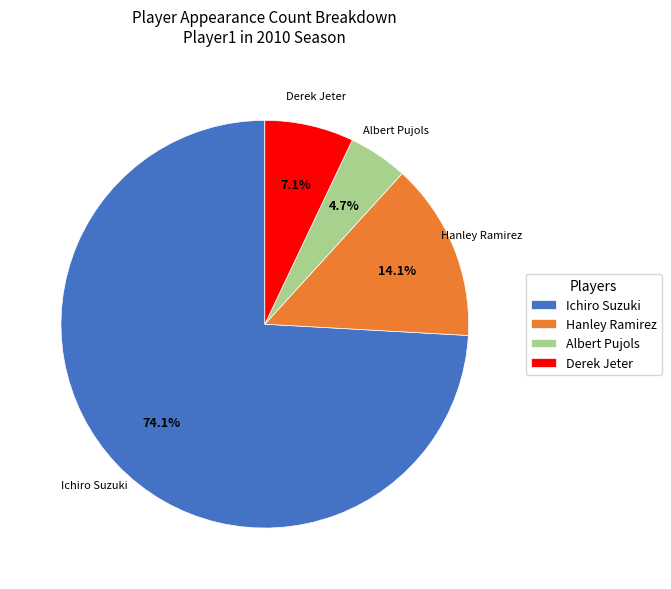

True or false: Ichiro Suzuki accounts for 48% of the total.

False